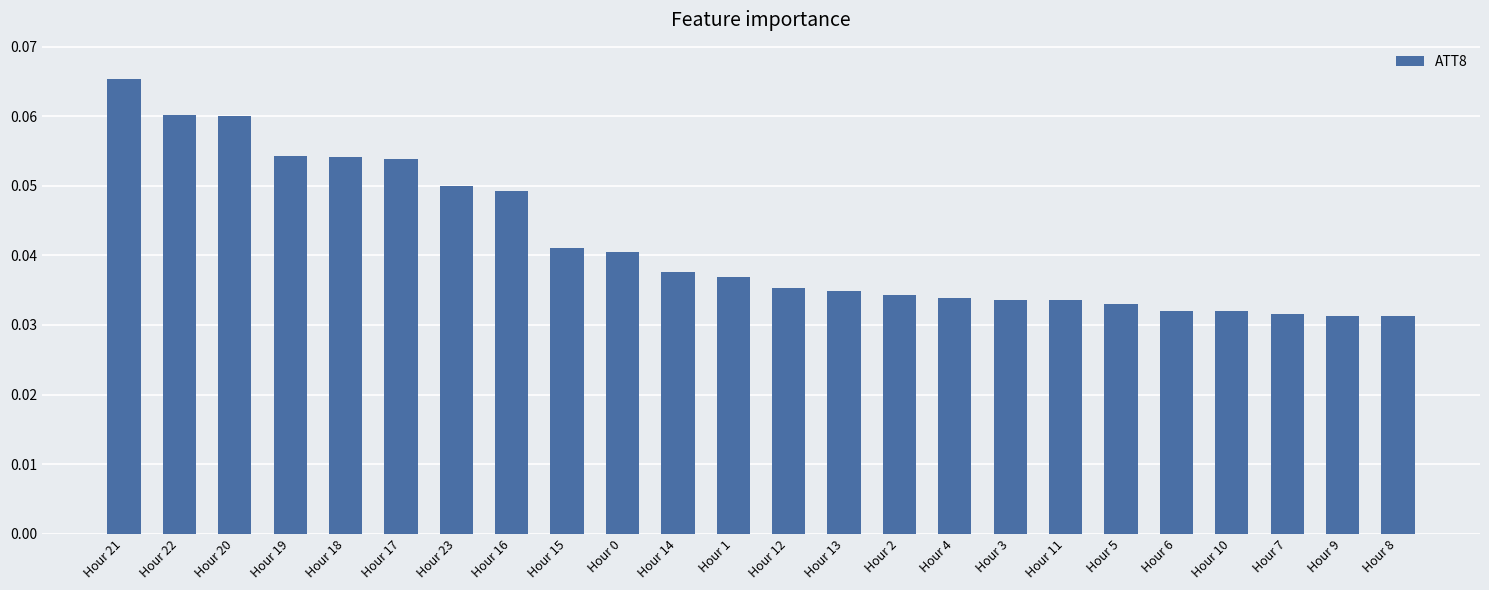

At which category does the chart reach its peak across all series?

Hour 21